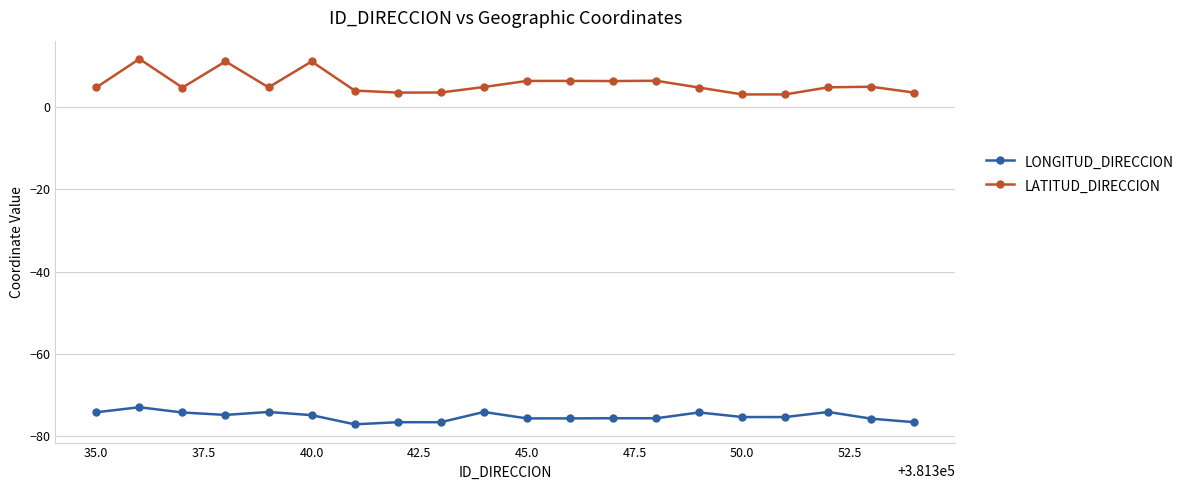

List the series in order of their peak value, highest first.

LATITUD_DIRECCION, LONGITUD_DIRECCION